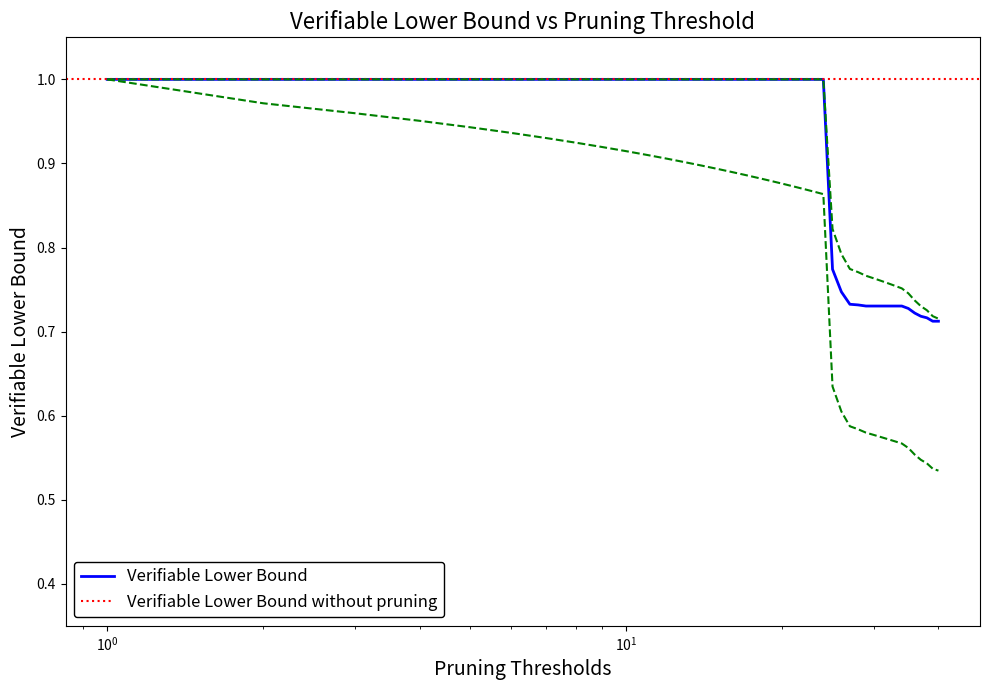

What is the difference between the second highest and minimum values?

0.3